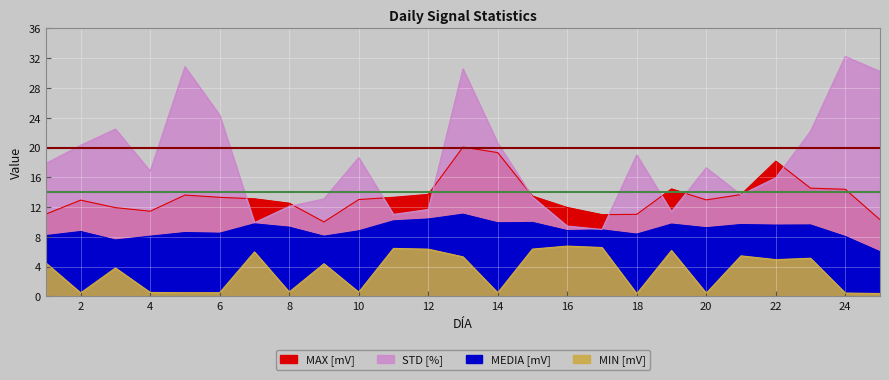

What is the value of the MAX [mV] point at the 12th from the left?

13.7